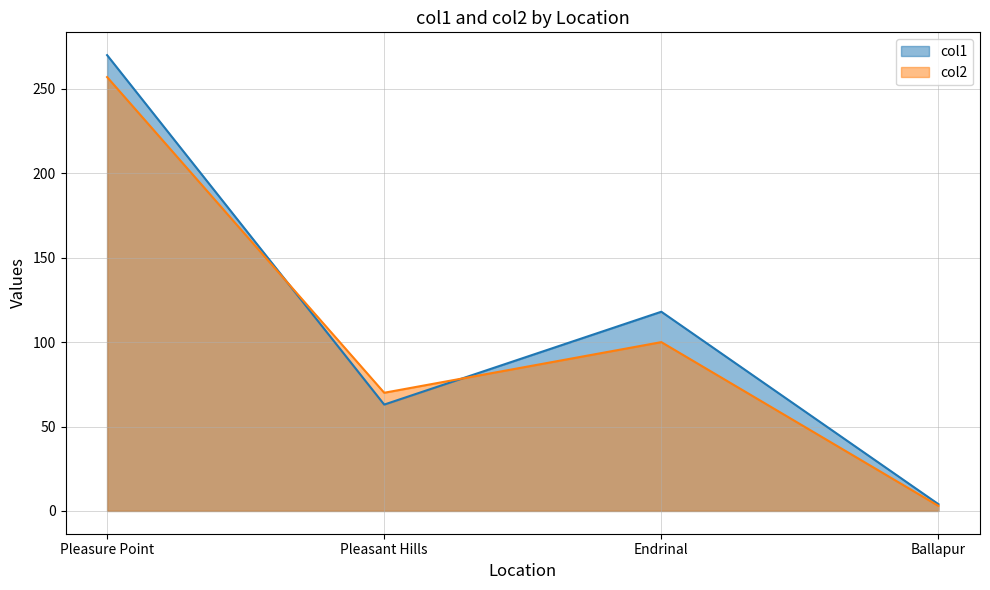

List the labels in order of col2 value, largest first.

Pleasure Point, Endrinal, Pleasant Hills, Ballapur